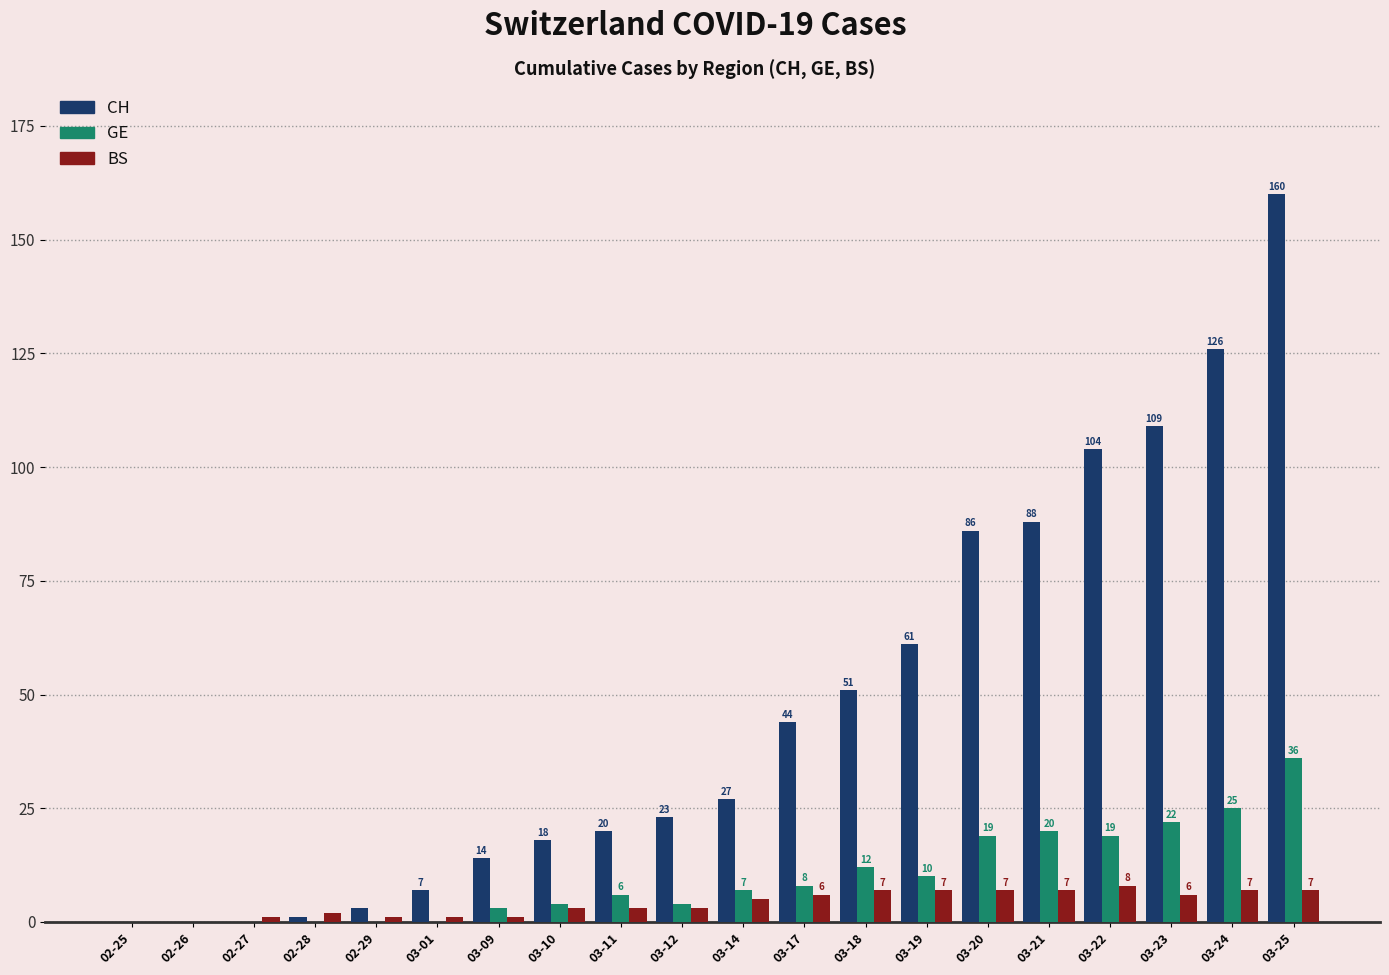

How many groups of bars are there?

20